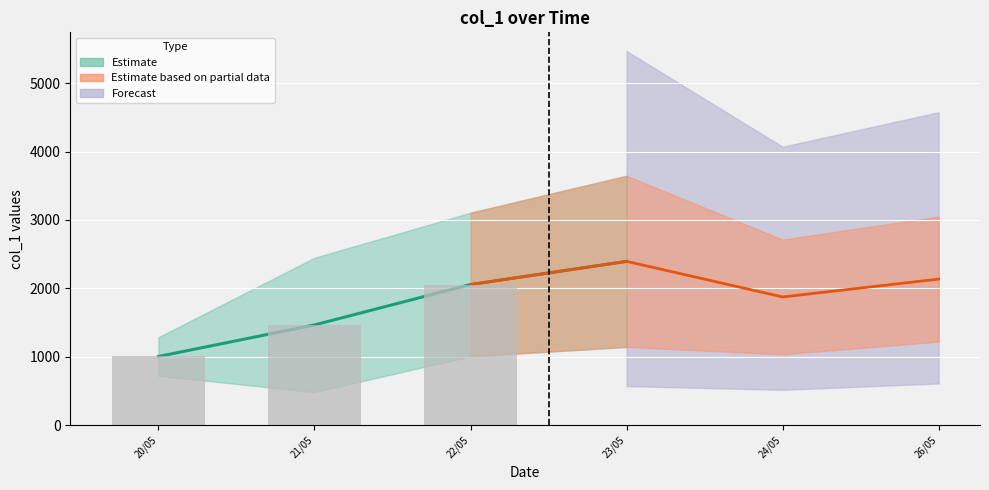

Is it true that the value at 5 is 1547?

False